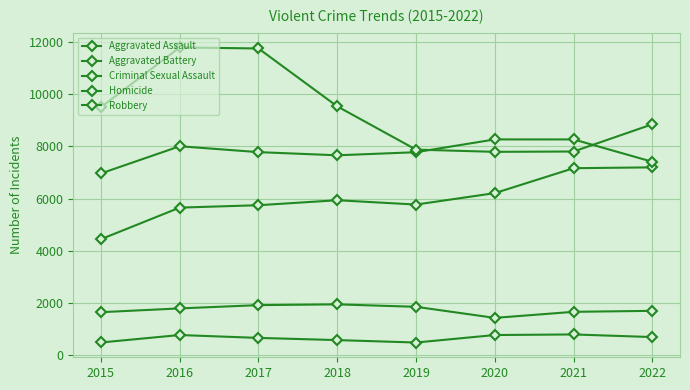

List the series in order of their peak value, highest first.

Robbery, Aggravated Battery, Aggravated Assault, Criminal Sexual Assault, Homicide